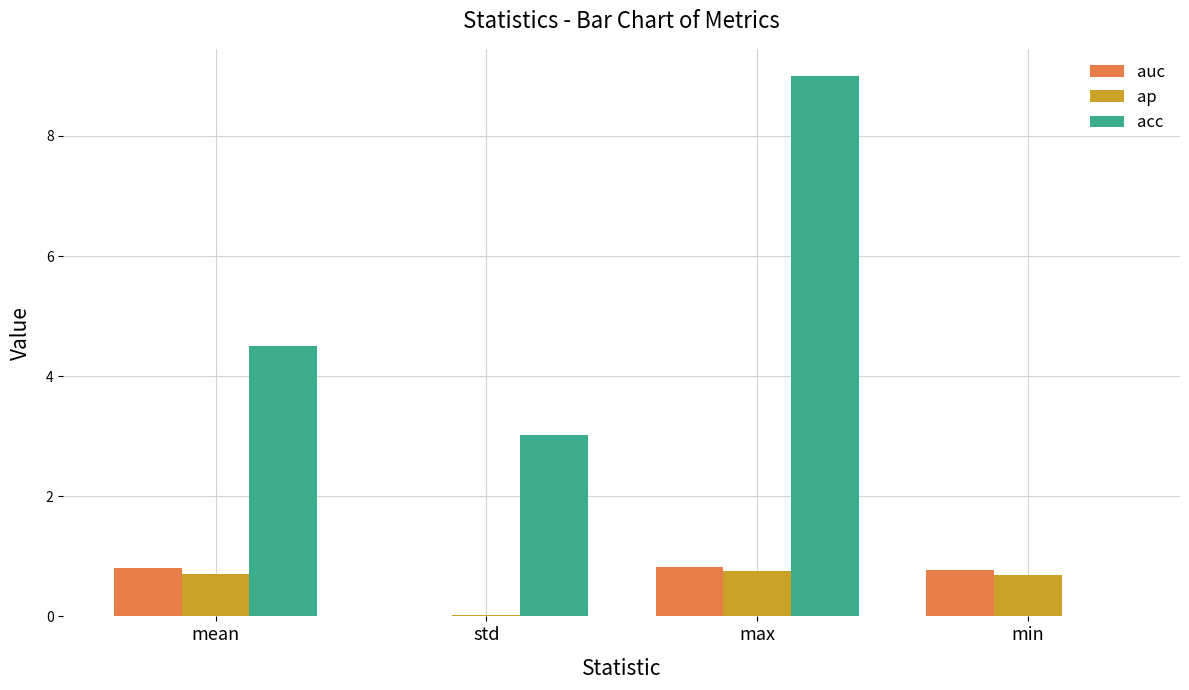

At which category is the sum across all series the highest?

max